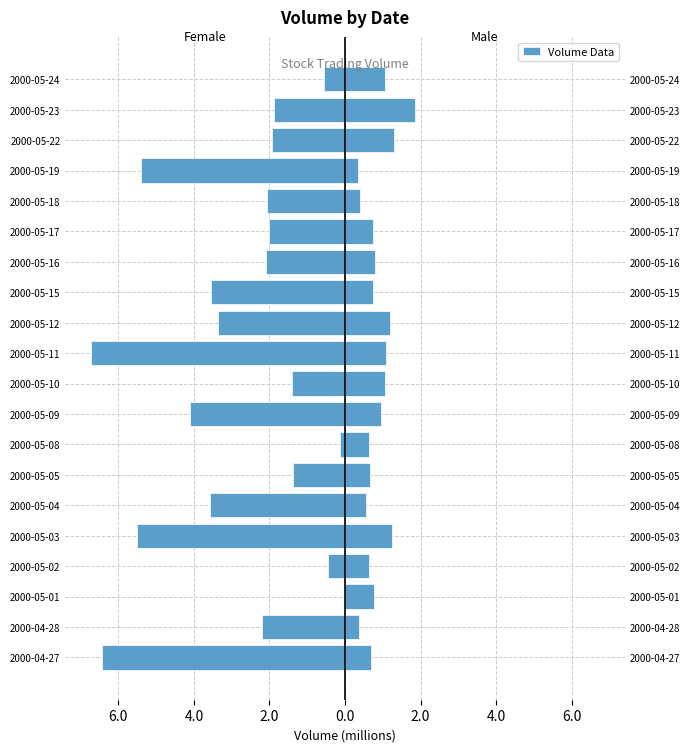

List the series in order of their overall mean, highest first.

Male, Female